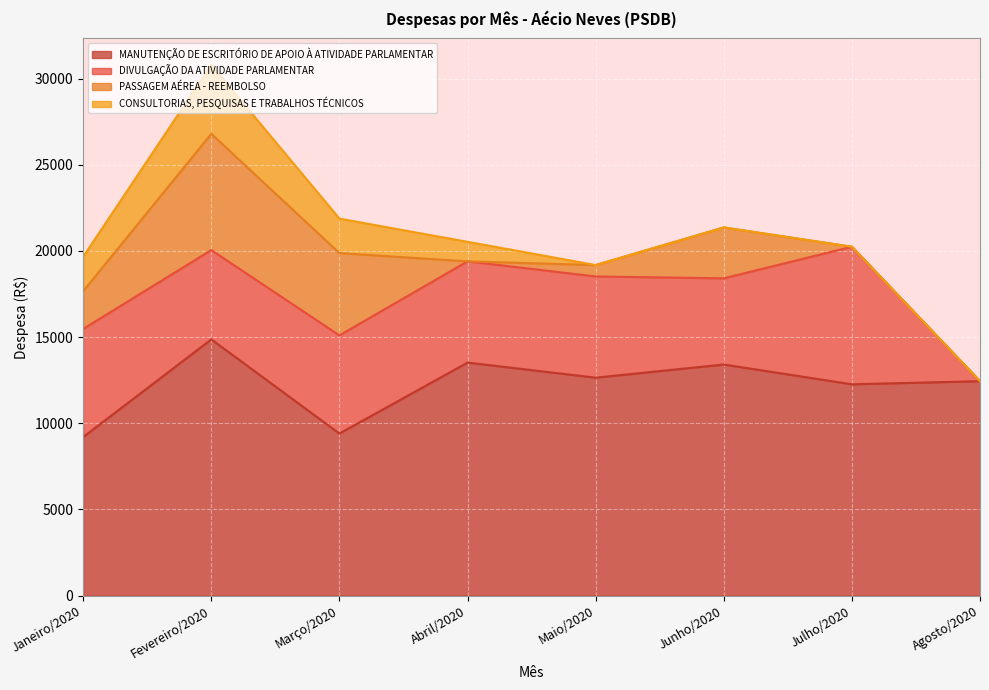

Which series has the largest range (max minus min)?

DIVULGAÇÃO DA ATIVIDADE PARLAMENTAR